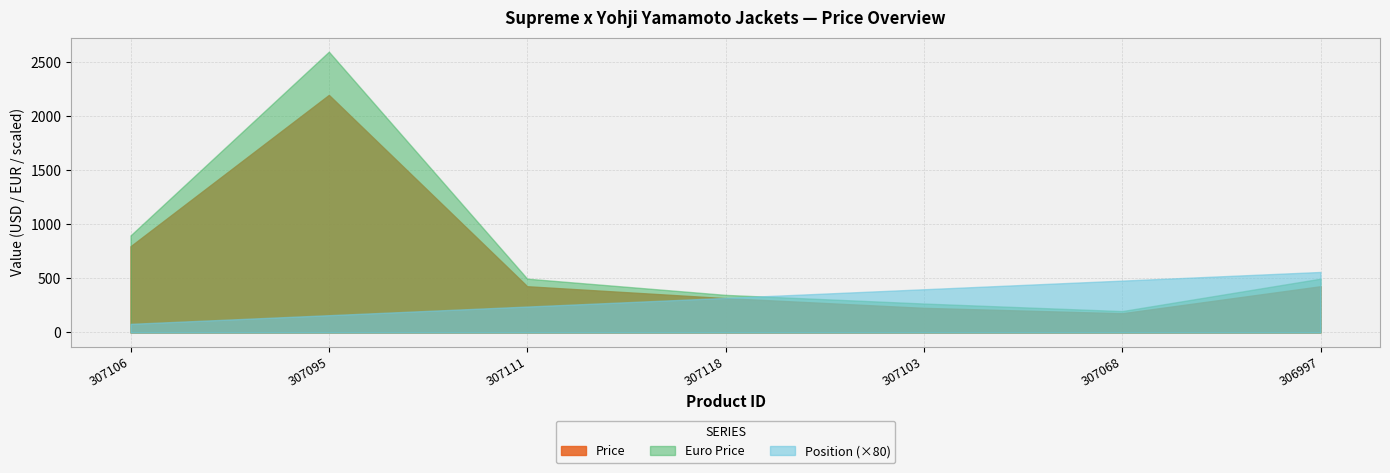

At which label does Euro Price reach its minimum?

307068